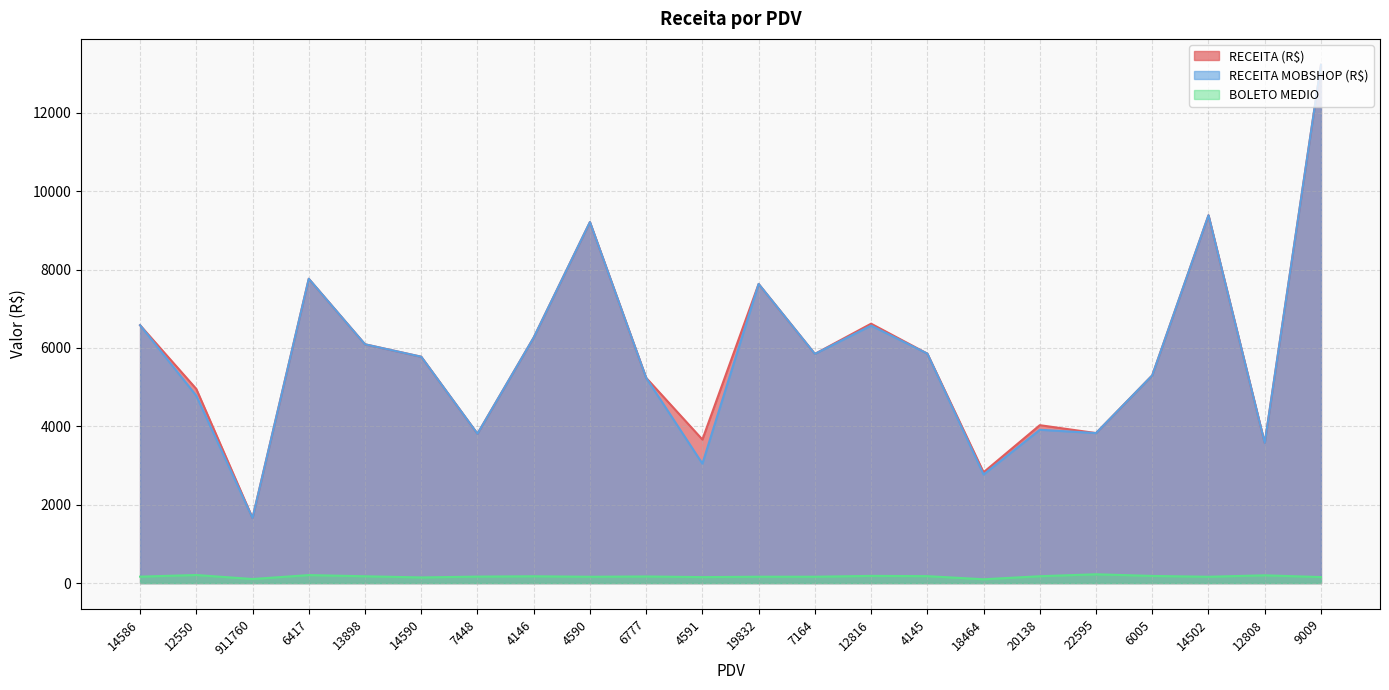

True or false: RECEITA MOBSHOP (R$) and RECEITA (R$) intersect in this chart.

False